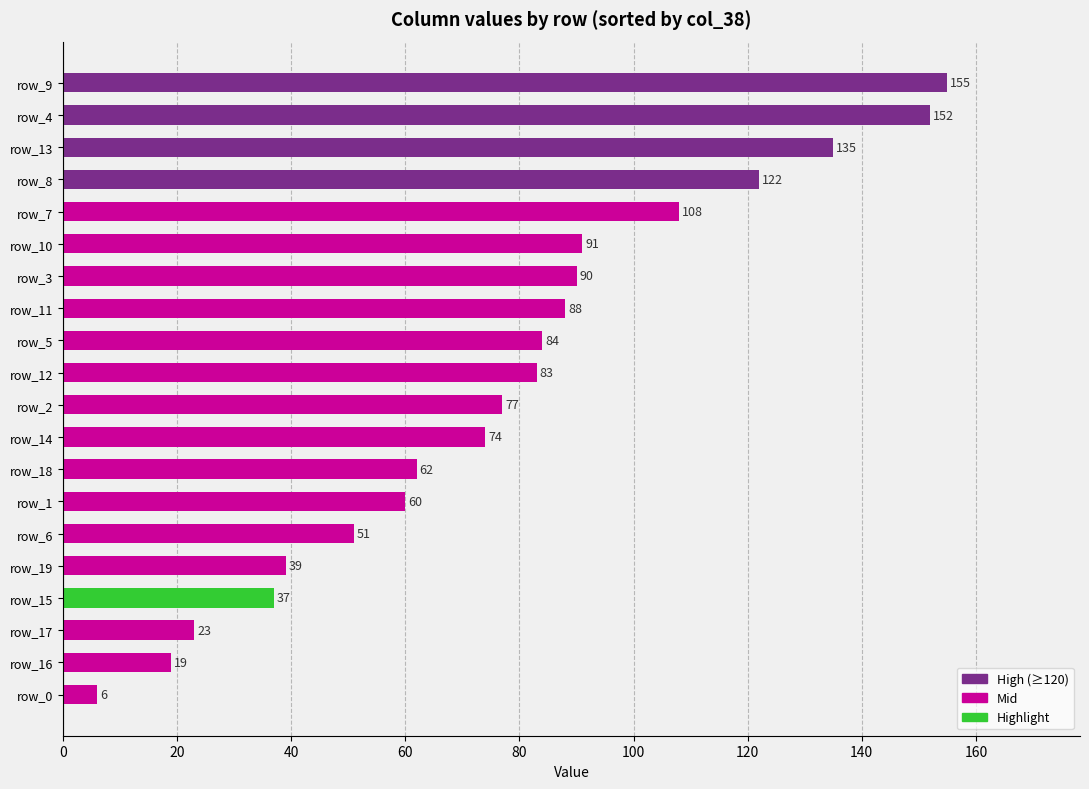

Does the chart contain any negative values?

No